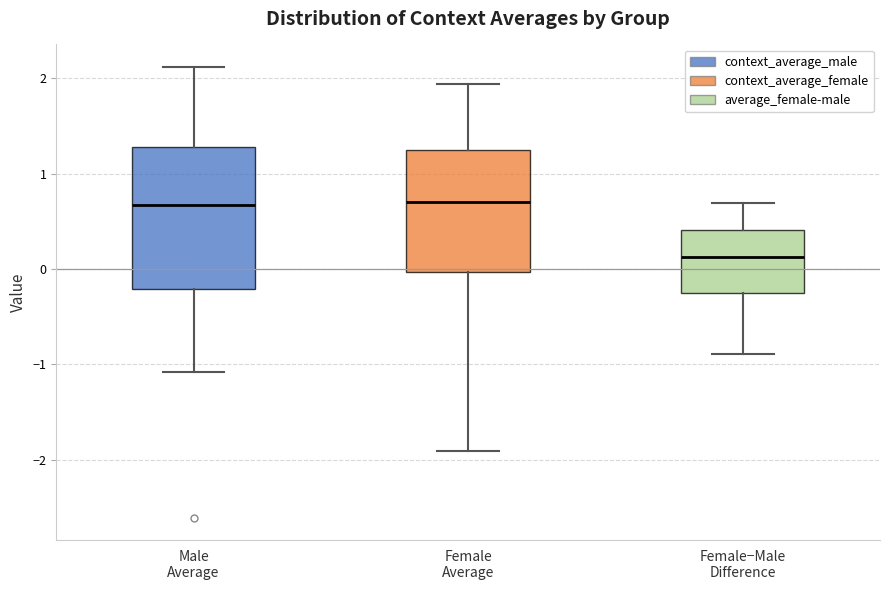

Comparing the boxes themselves (not the whiskers), which one is the tallest?

Male Average